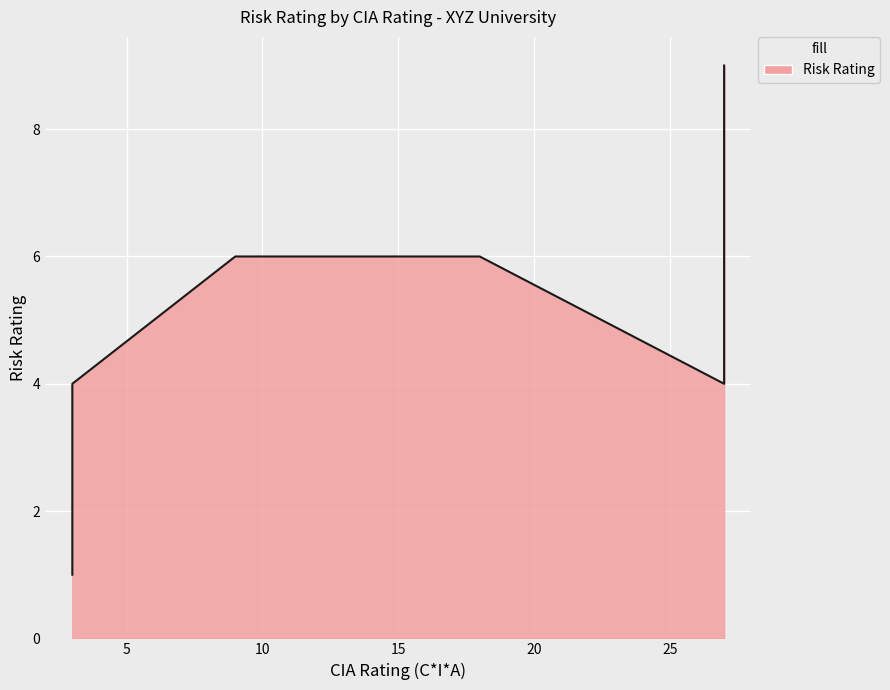

True or false: the data shows 7 at Projector.

False